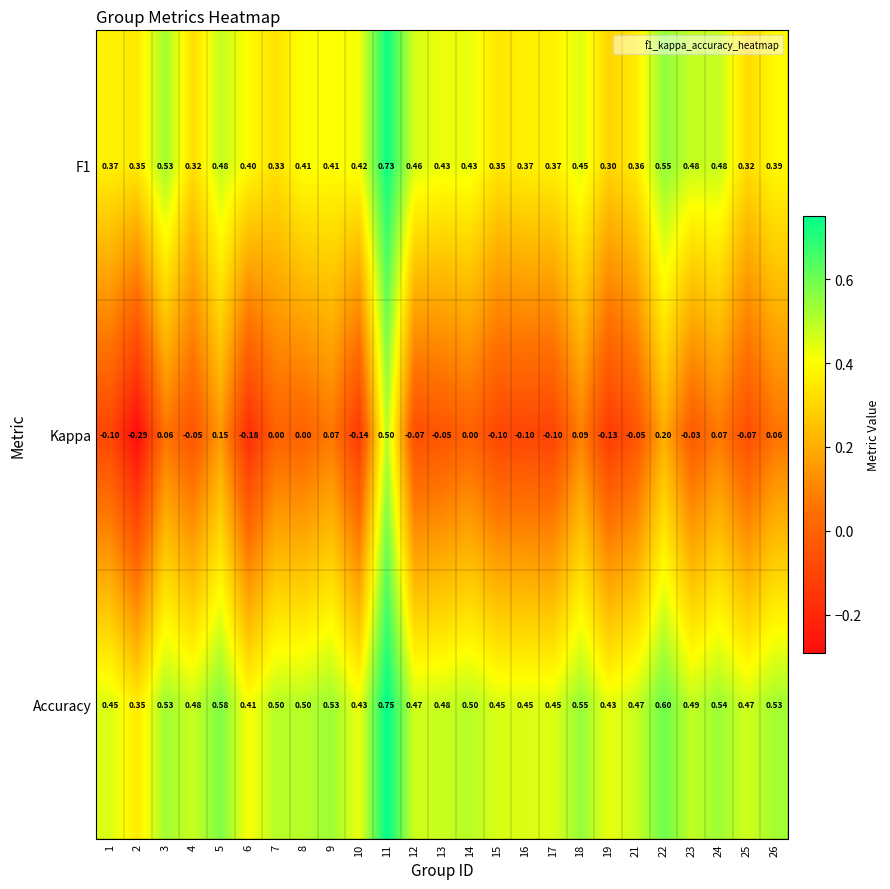

Between 14 and 18, which series saw the biggest shift?

Kappa